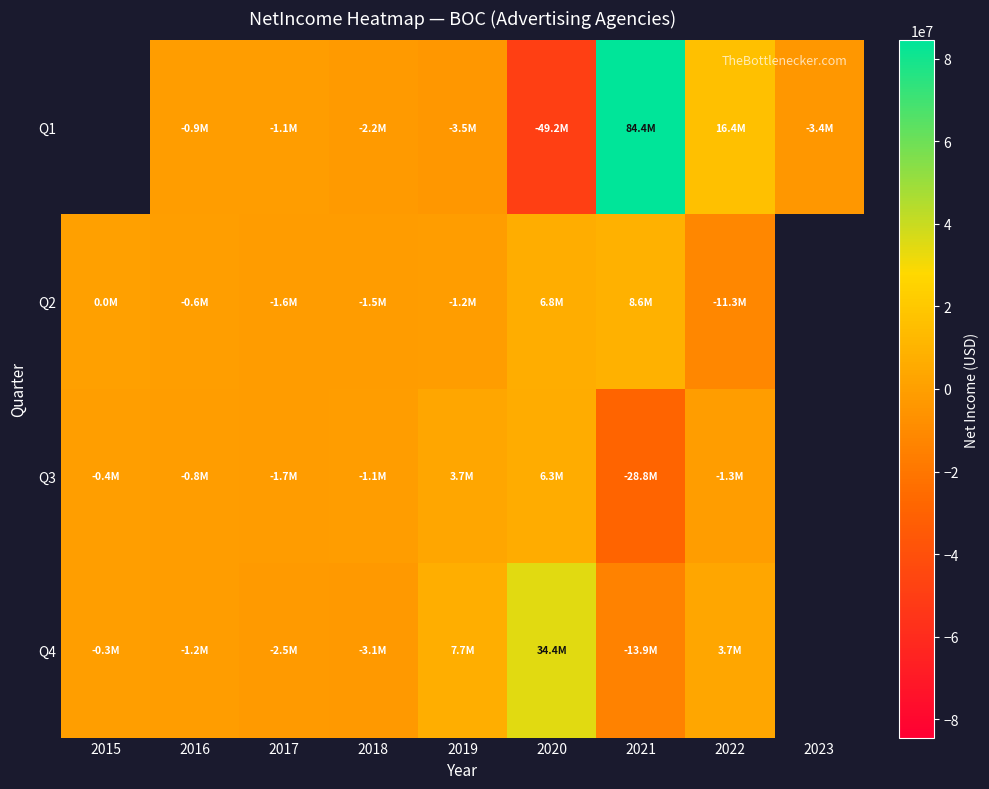

At which category is the sum across all series the highest?

2021